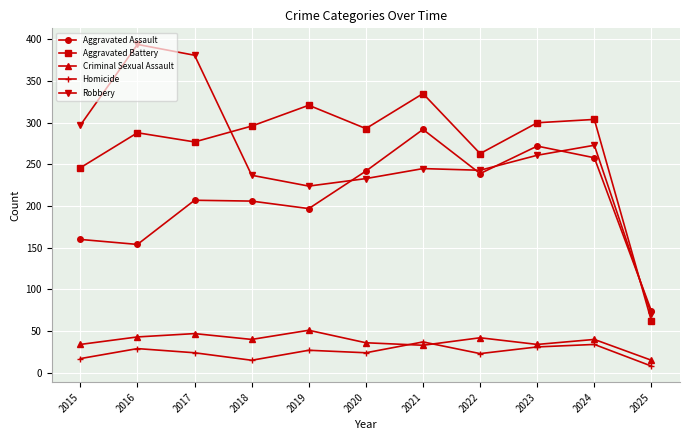

At which category does the chart reach its peak across all series?

2016